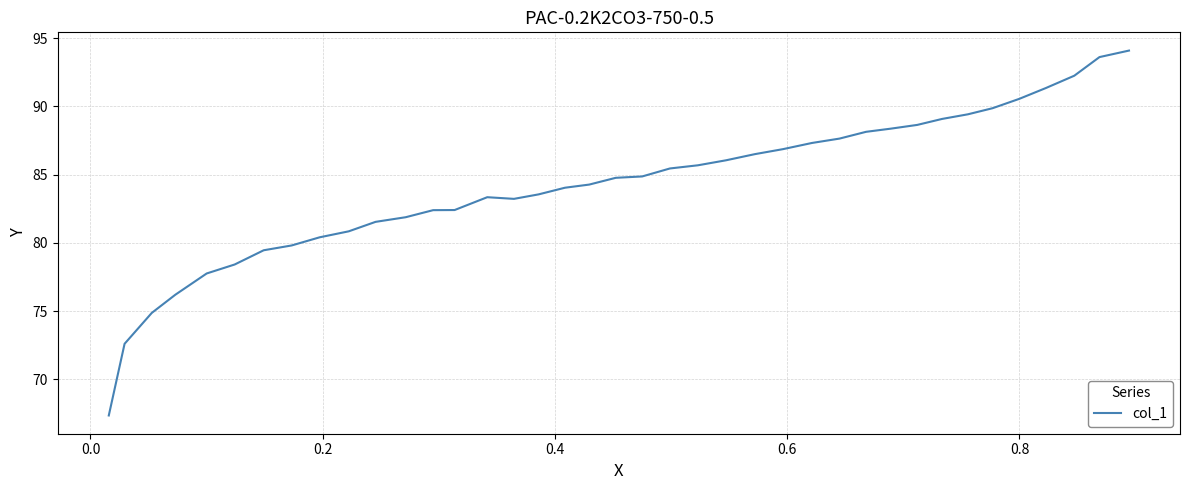

What is the minimum value shown in the chart?

67.4